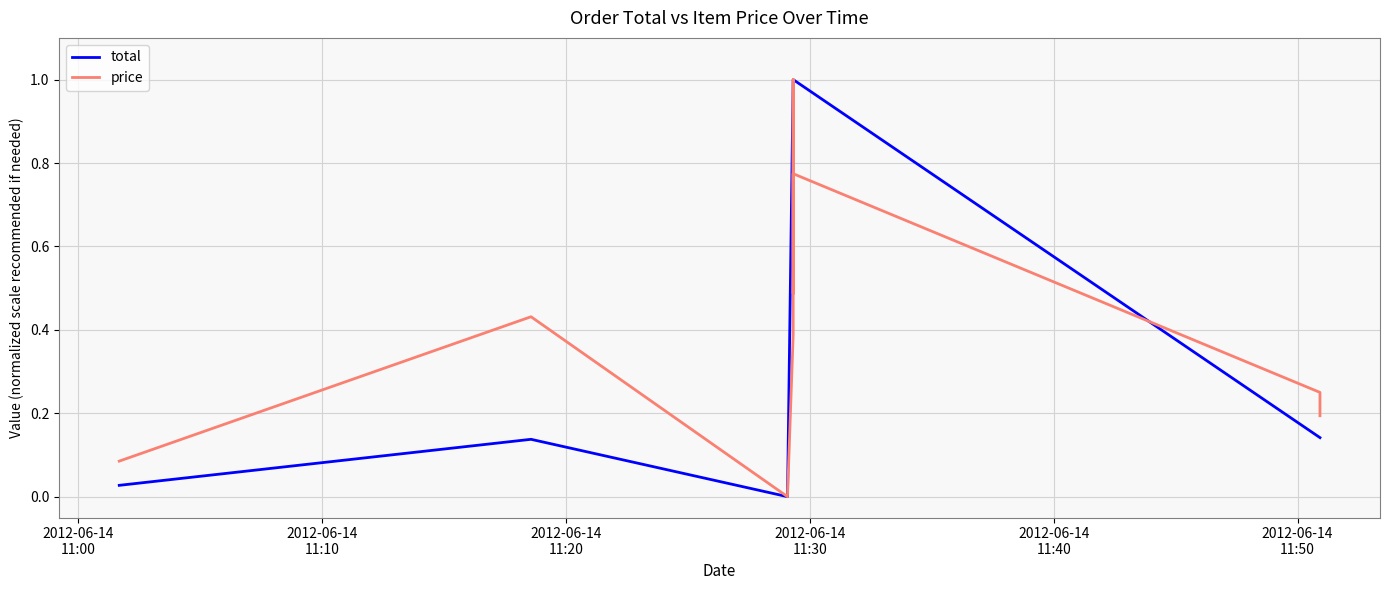

True or false: price has more than 2 points higher than both neighbors.

True